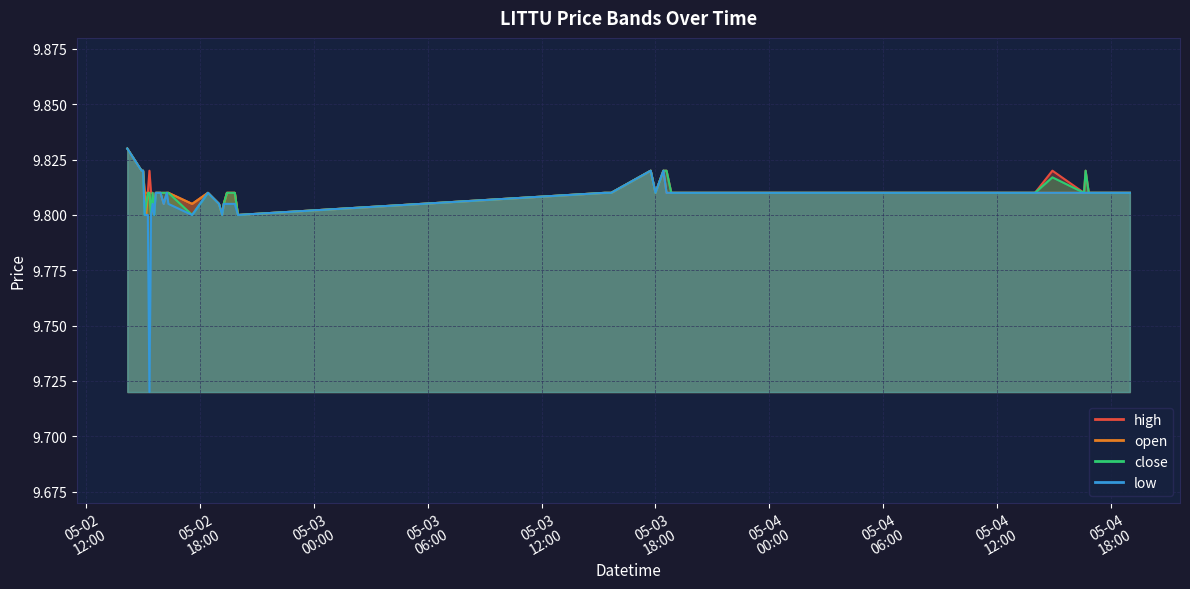

List the series in order of their peak value, highest first.

high, open, close, low